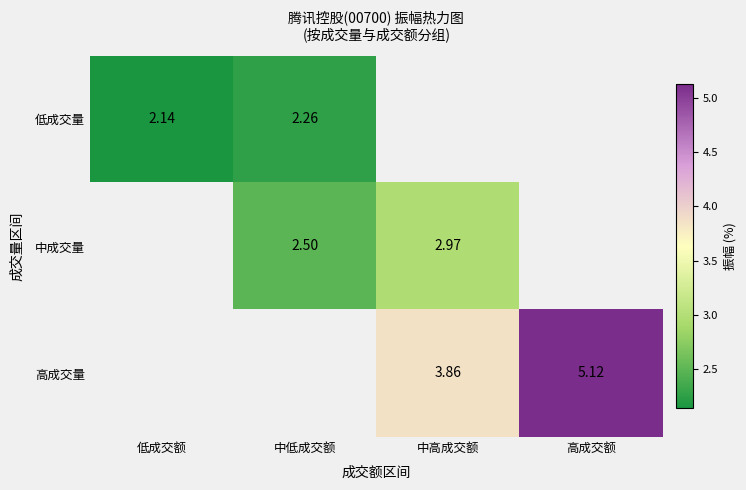

Is it true that 低成交量 equals 3.0 at 低成交额?

False